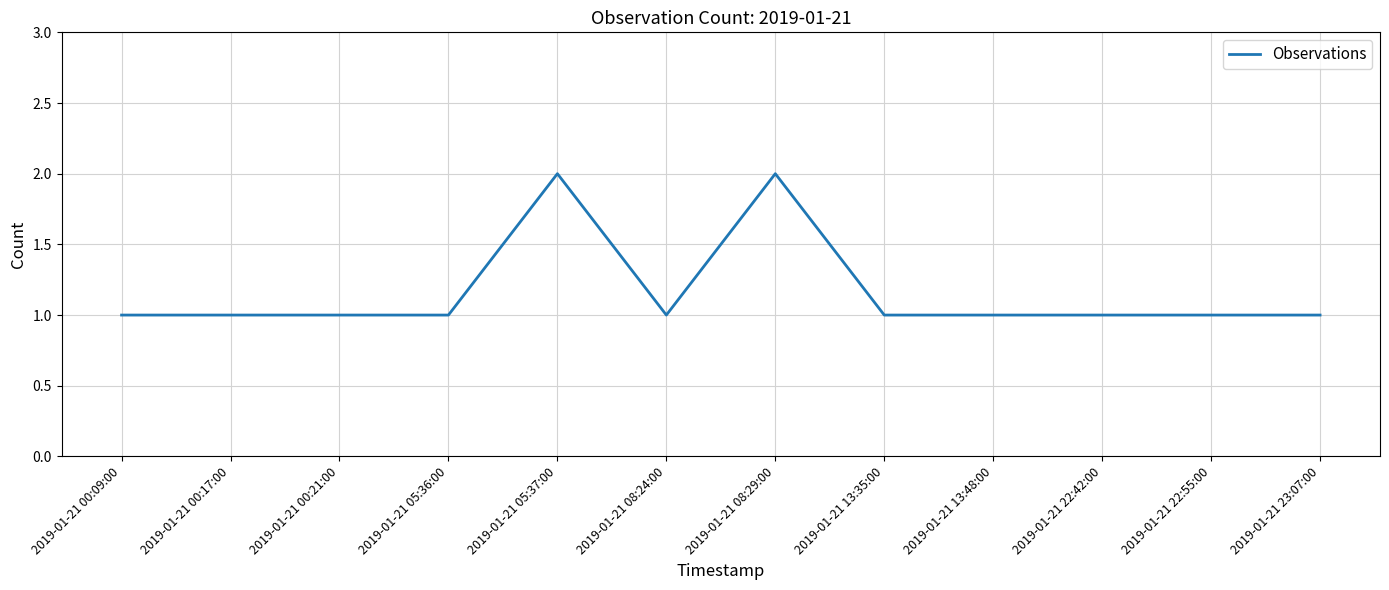

Does the chart have visible grid lines?

Yes